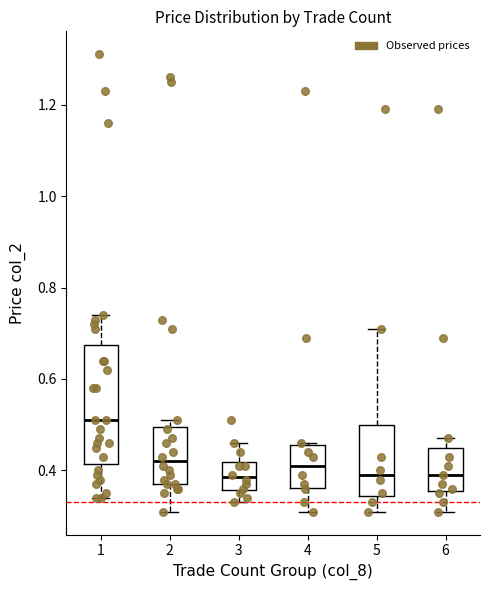

Reading left to right, read every box against the y-axis: the position of its median line, the range the box covers, and the ends of its whiskers. The values are not printed on the chart, so give them approximately, as read against the axis.

1: median 0.52, box 0.42 to 0.68, whiskers 0.34 to 0.74
2: median 0.42, box 0.38 to 0.50, whiskers 0.32 to 0.52
3: median 0.38, box 0.36 to 0.42, whiskers 0.34 to 0.46
4: median 0.42, box 0.36 to 0.46, whiskers 0.32 to 0.46
5: median 0.40, box 0.34 to 0.50, whiskers 0.32 to 0.72
6: median 0.40, box 0.36 to 0.46, whiskers 0.32 to 0.48